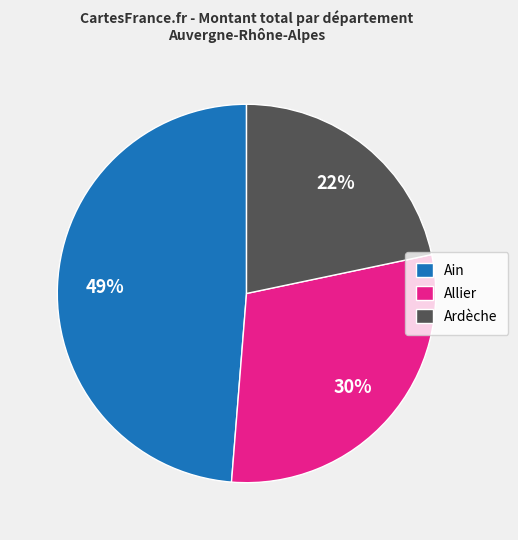

To the nearest percent, what is the combined percentage of Ardèche and Ain?

70%